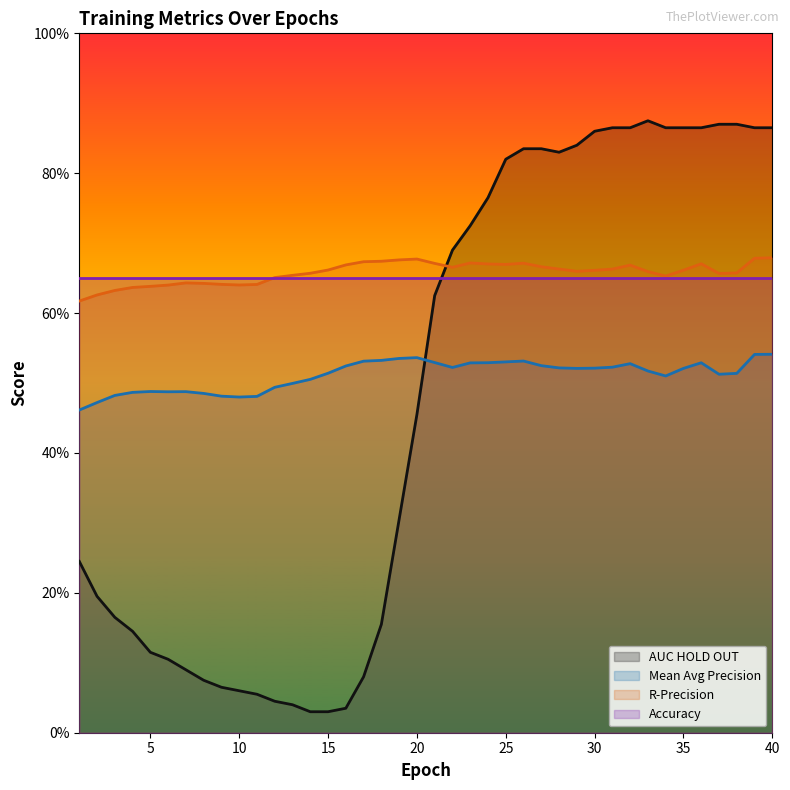

What is the value of the Mean Avg Precision point at the 12th from the left?

0.5